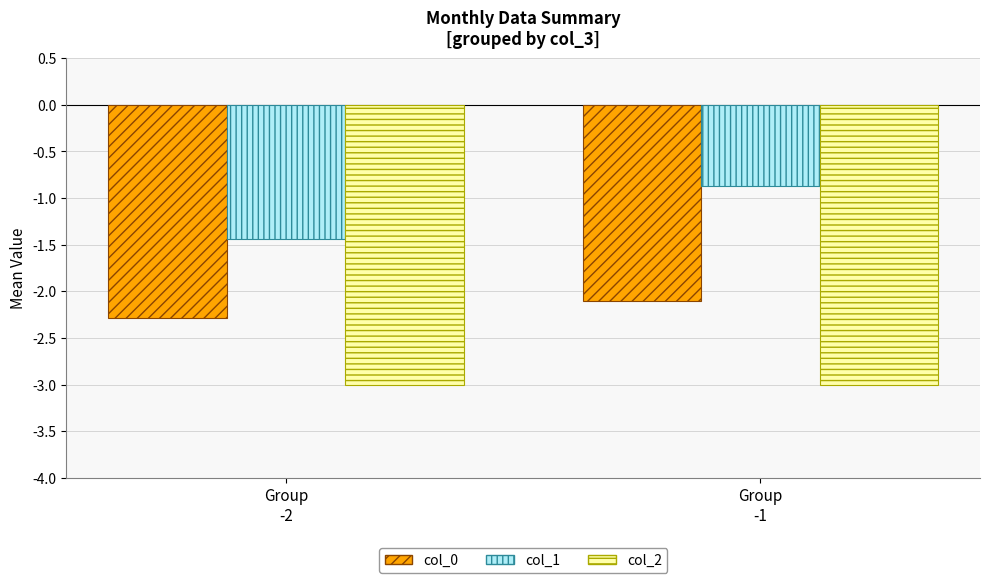

How many categories are shown in the chart?

2